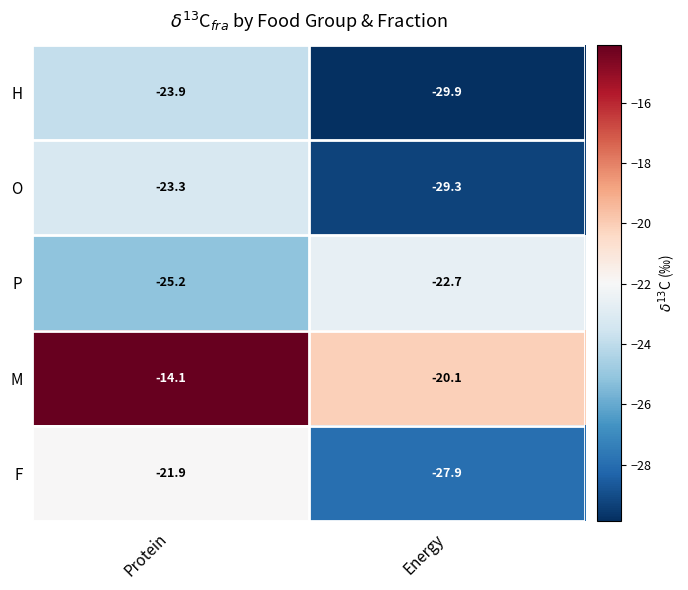

Is it true that M equals -14.1 at Protein?

True